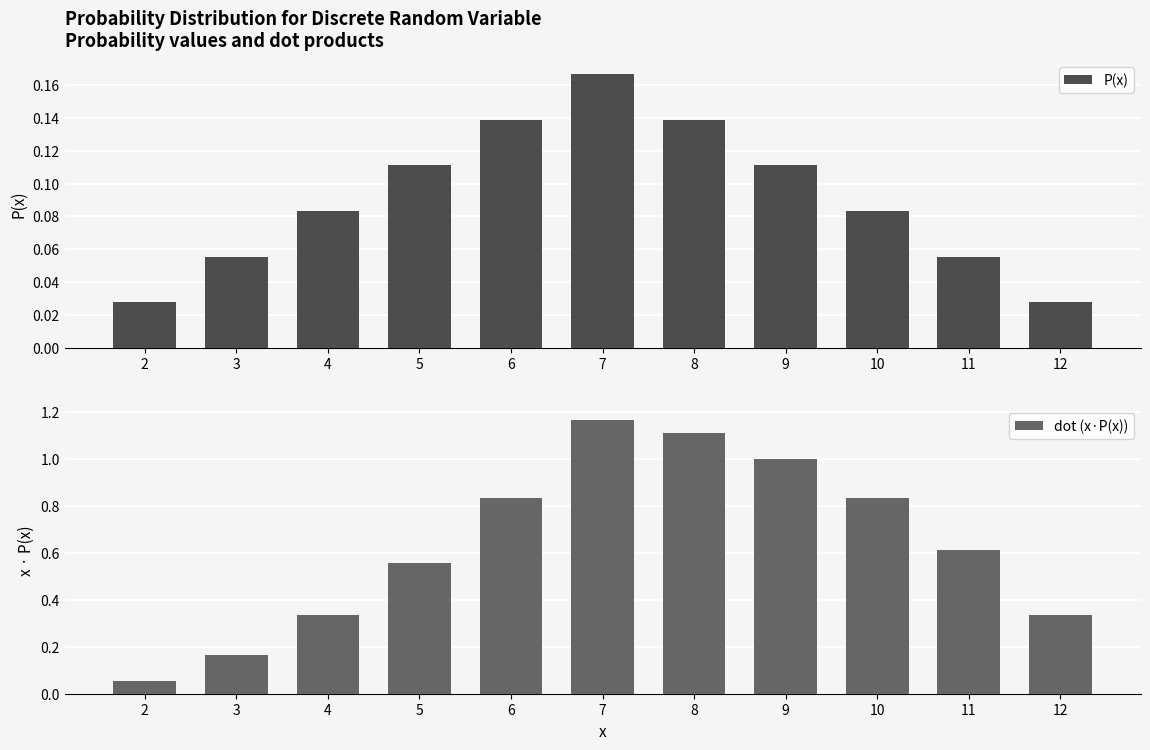

At which label does P(x) reach its peak?

7